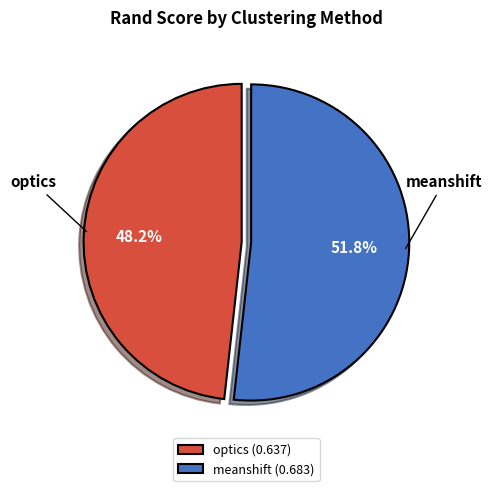

To the nearest percent, what is the combined percentage of optics and meanshift?

100%